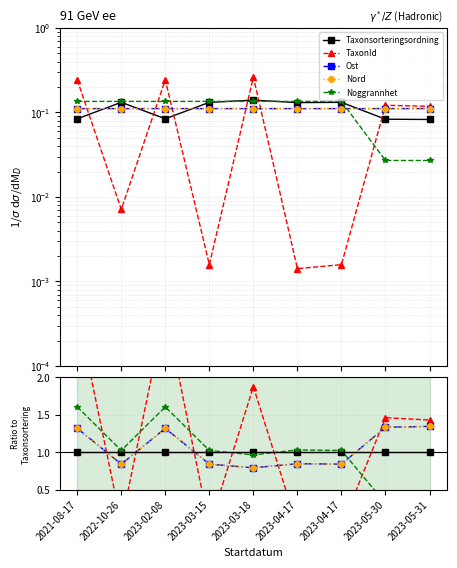

Which has a higher value, 2021-08-17 or 2023-04-17?

2021-08-17